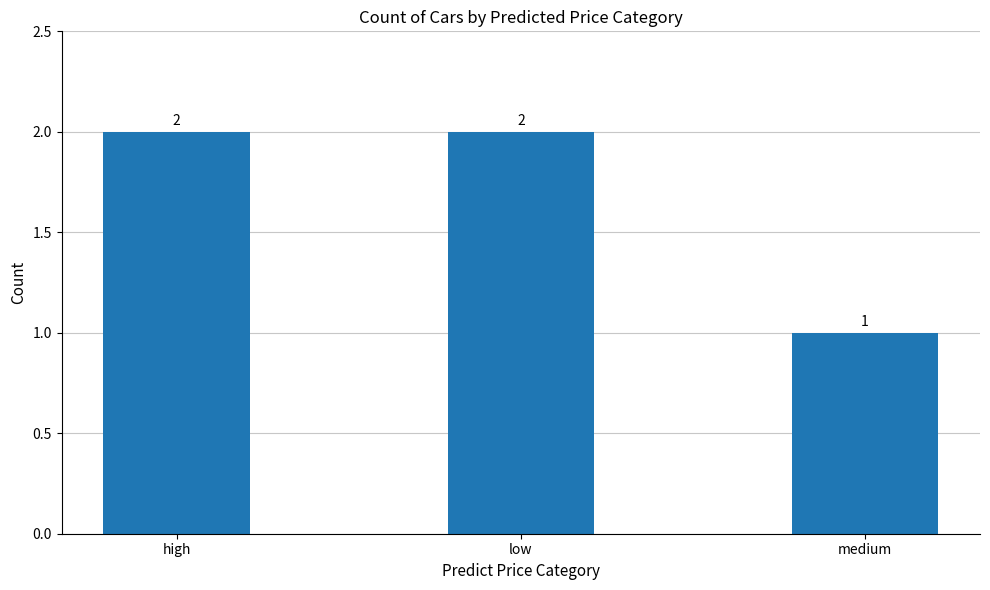

Reading left to right, what are all the values shown in this chart?

high=2	low=2	medium=1